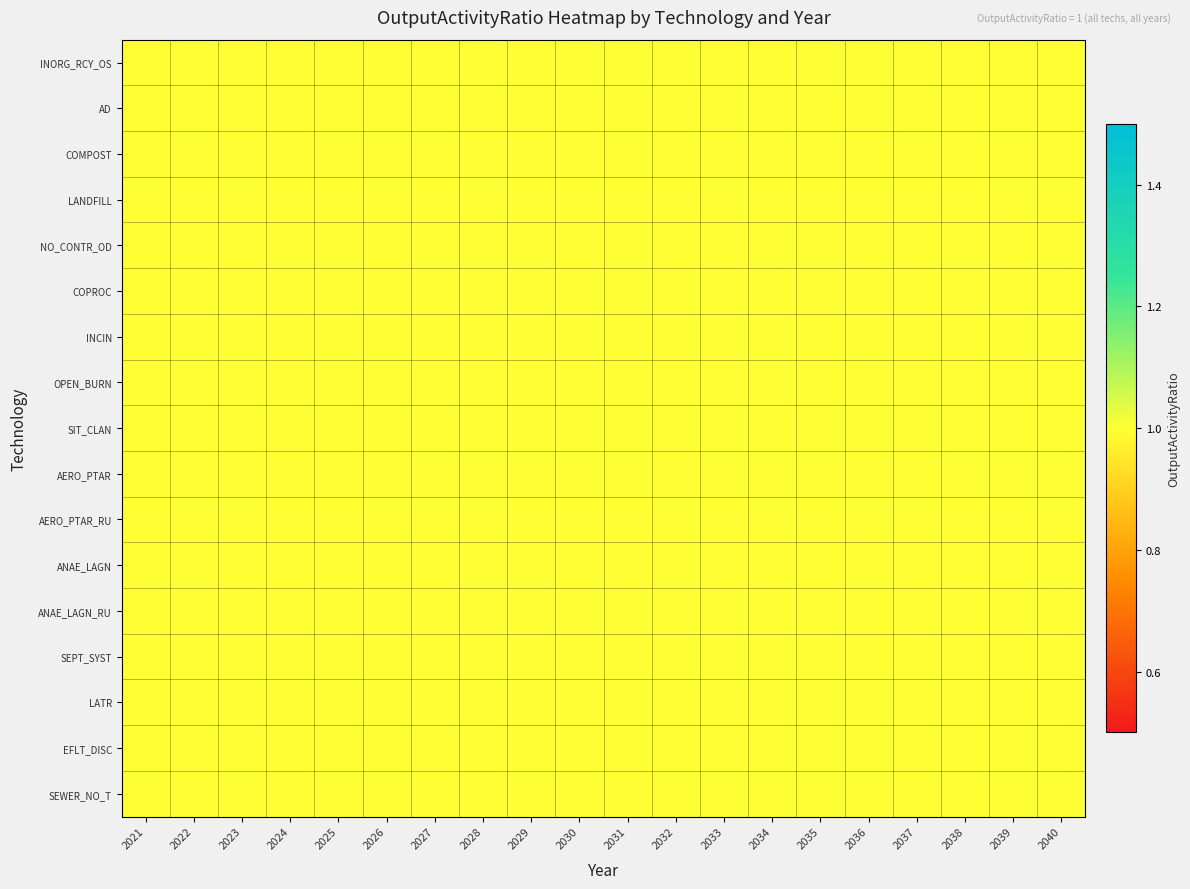

Count the number of categories in the chart.

20